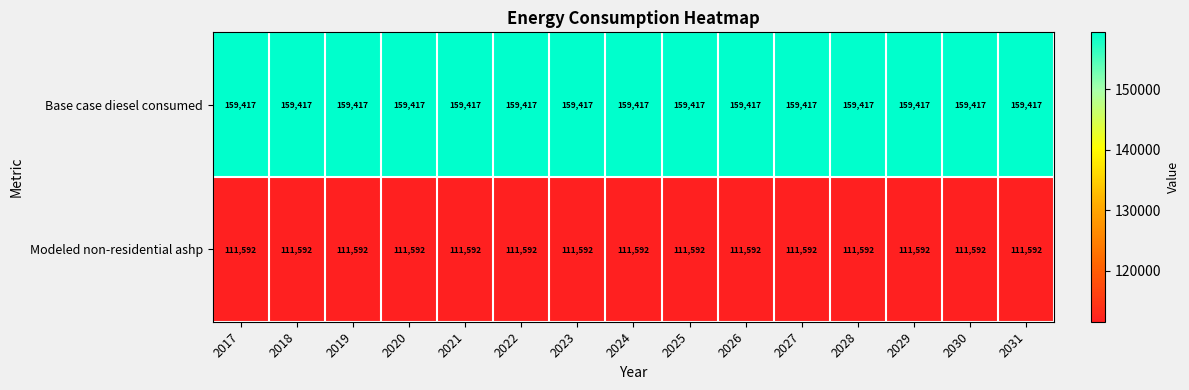

At 2030, list the series in order from smallest to largest.

Modeled non-residential ashp, Base case diesel consumed